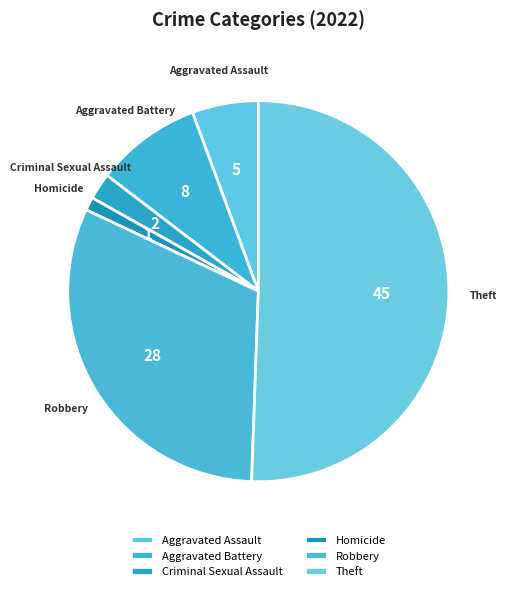

Count the number of slices in the pie.

6